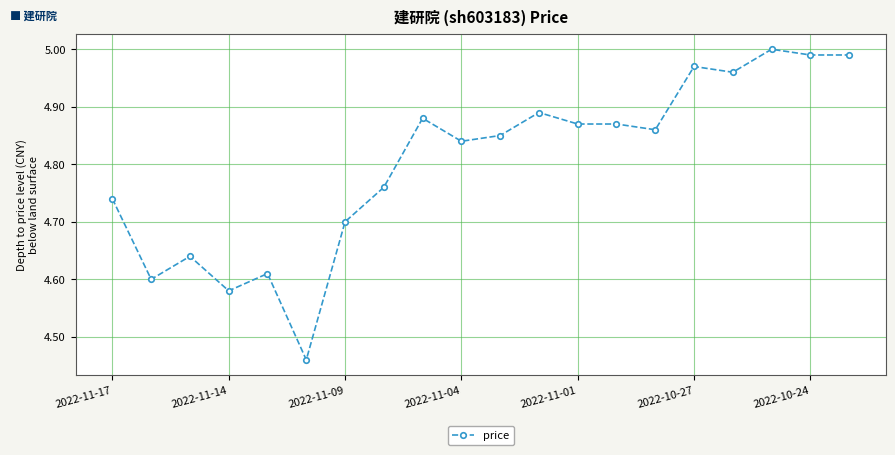

What is the difference between the second highest and second lowest values?

0.4